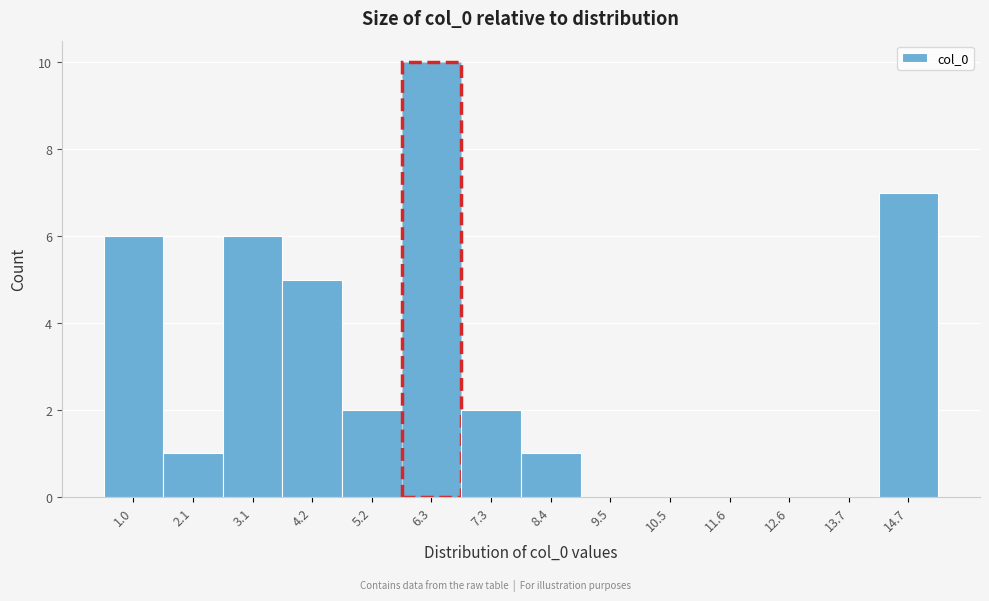

Reading left to right, extract all data points from this chart.

1.0=6	2.1=1	3.1=6	4.2=5	5.2=2	6.3=10	7.3=2	8.4=1	9.5=0	10.5=0	11.6=0	12.6=0	13.7=0	14.7=7